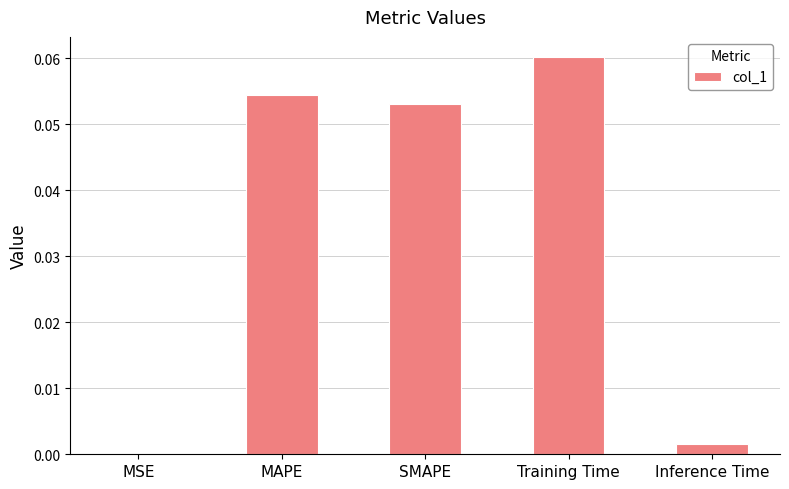

Which category has the highest value across all series?

Training Time